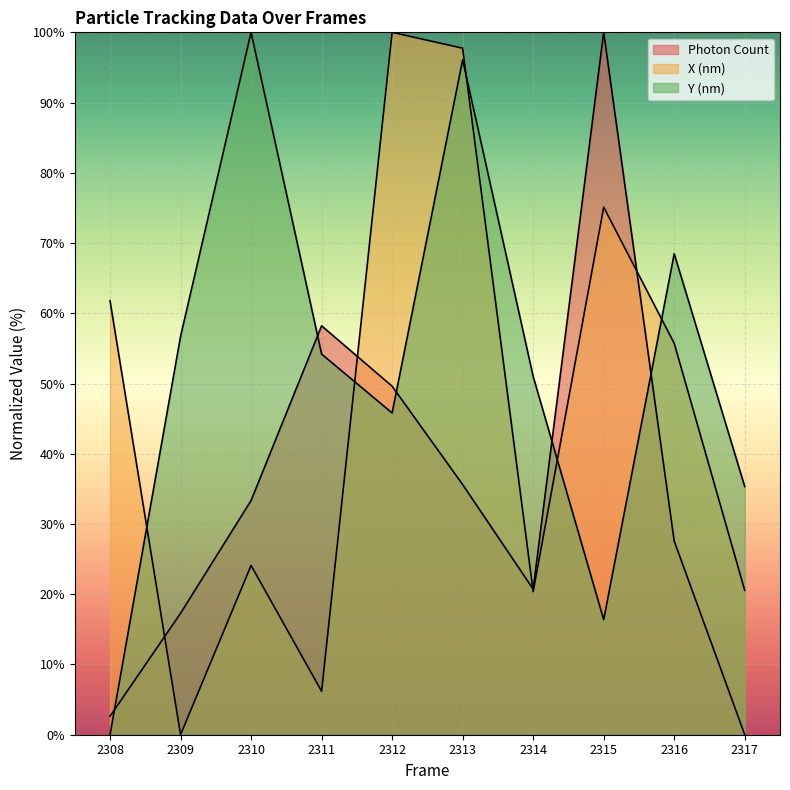

What is the value of the Photon Count point at the 1st from the left?

2.6